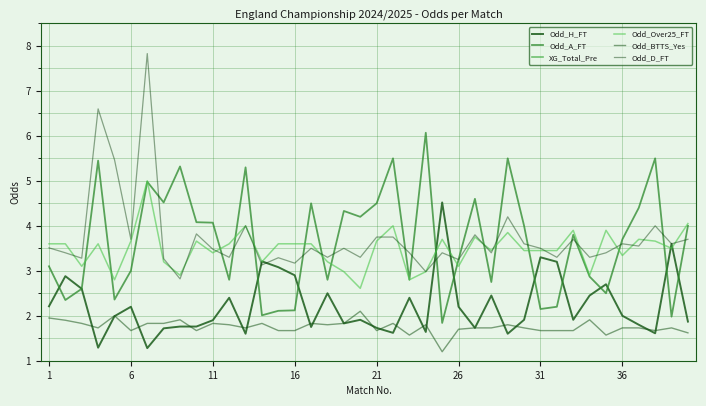

In Odd_Over25_FT, how many points are higher than both neighbors (excluding endpoints)?

11